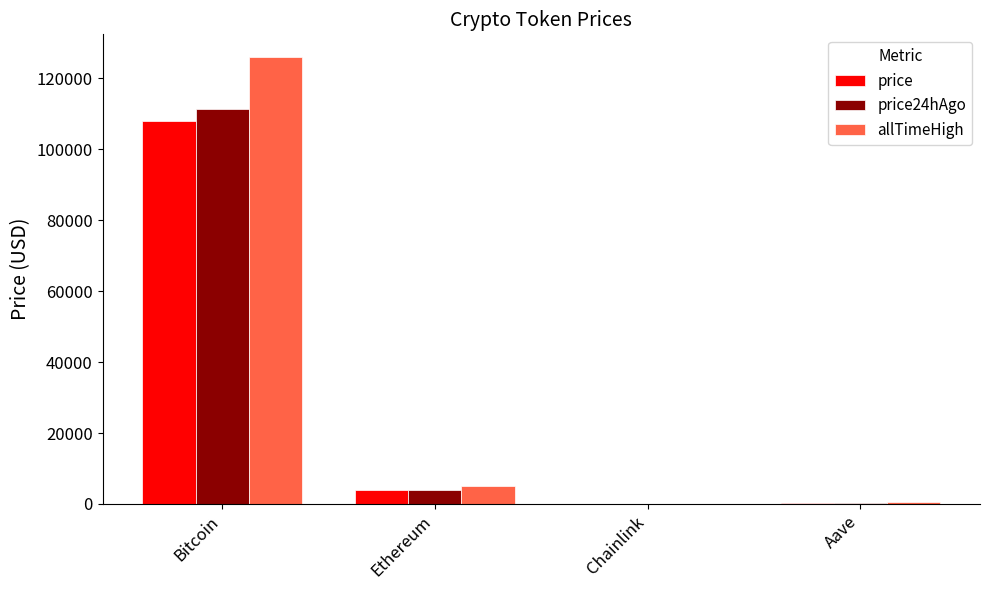

Is it true that price24hAgo equals 111216.0 at Bitcoin?

True